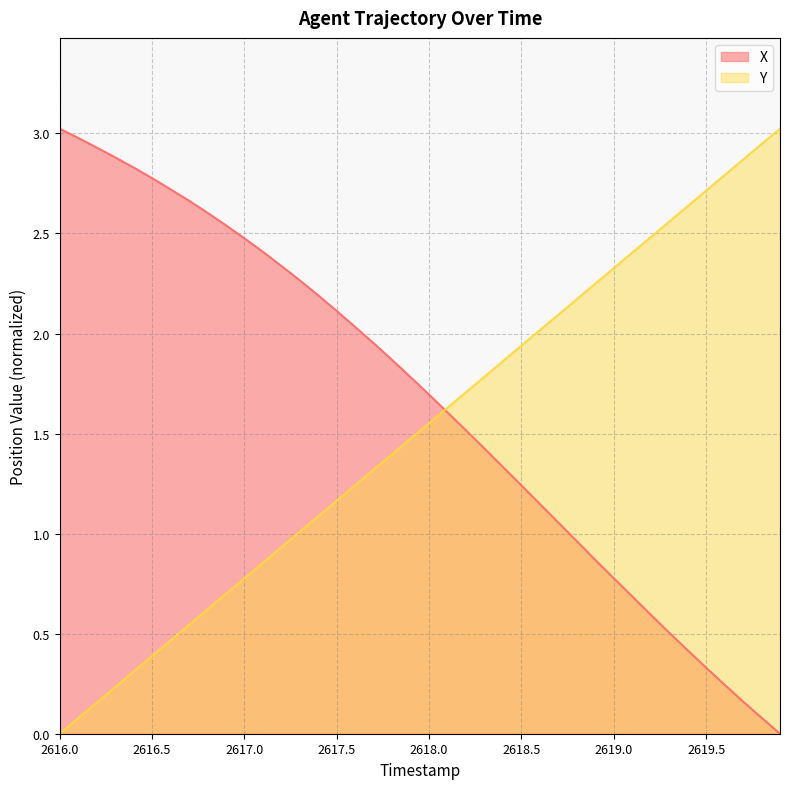

Rank the series by their average value, from highest to lowest.

X, Y